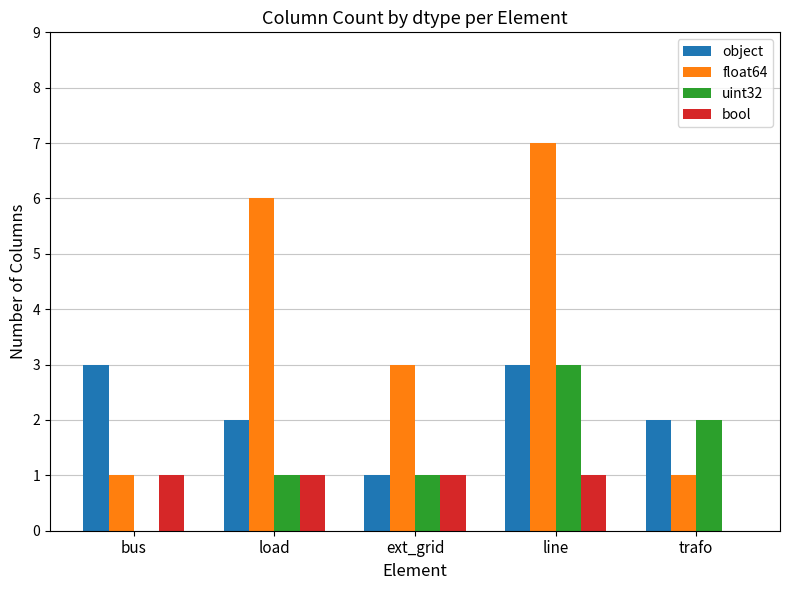

What is the sum of the float64 values at bus and ext_grid?

4